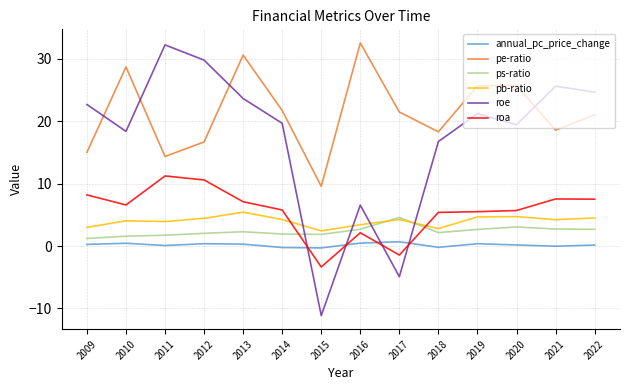

Which category has the lowest value in the roe series?

2015